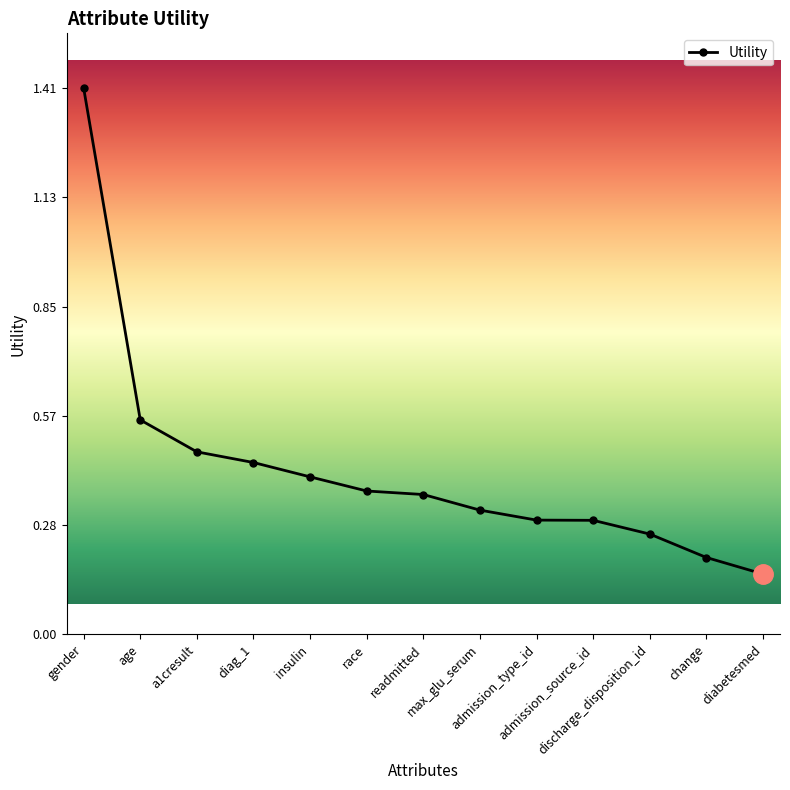

Does the chart have visible grid lines?

No